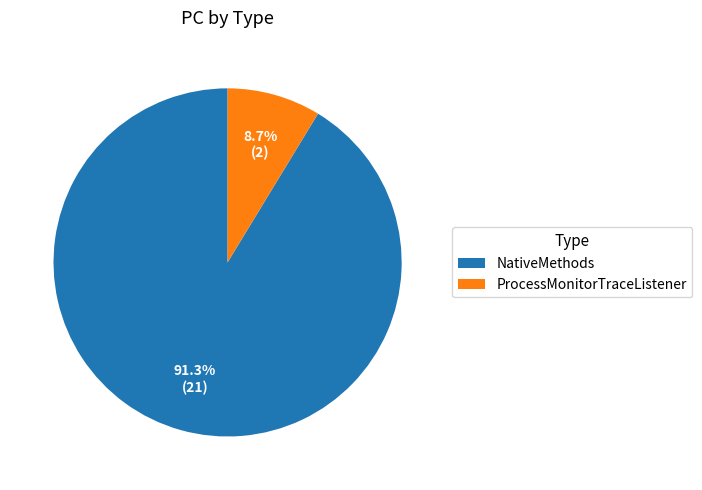

What is the ratio of the value at NativeMethods to the value at ProcessMonitorTraceListener?

10.5